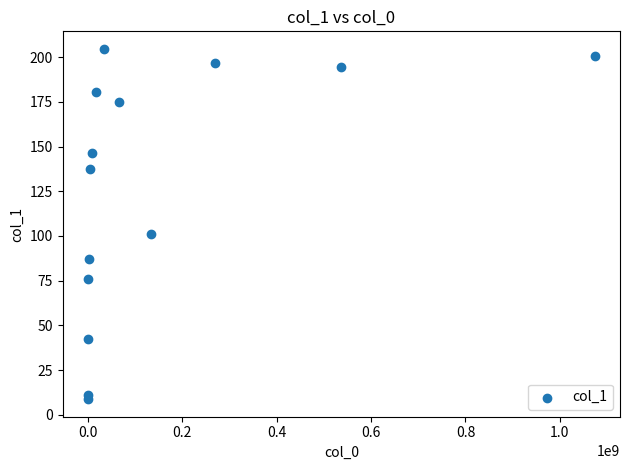

What is the range of Y values (max minus min)?

196.0